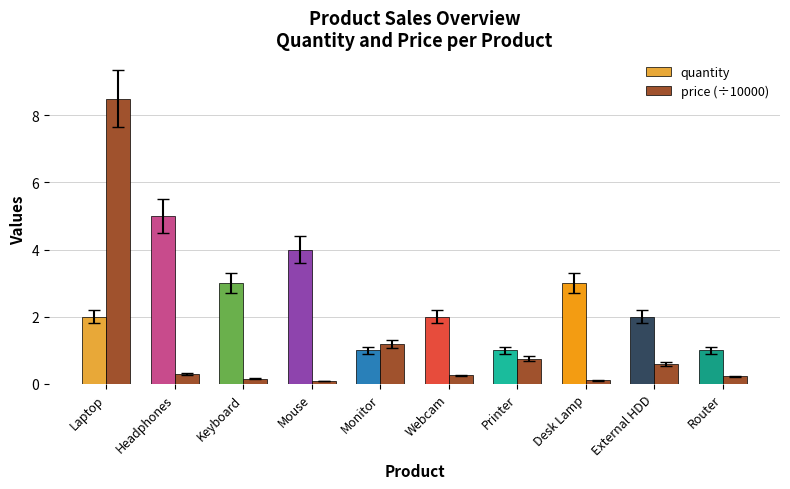

Is the value of price at External HDD greater than the value of quantity at Headphones?

No